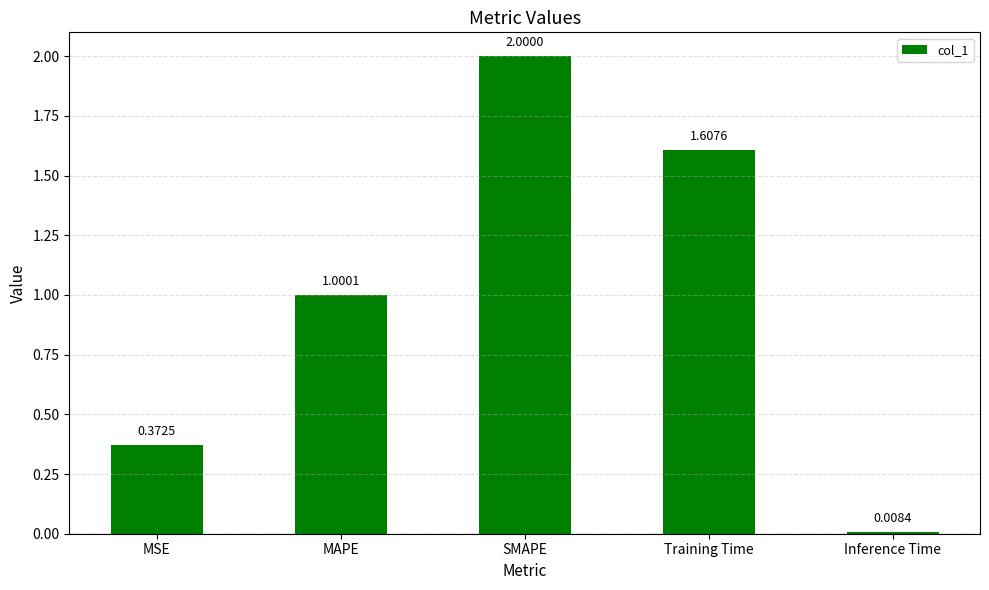

Which label corresponds to the smallest value in the chart?

Inference Time